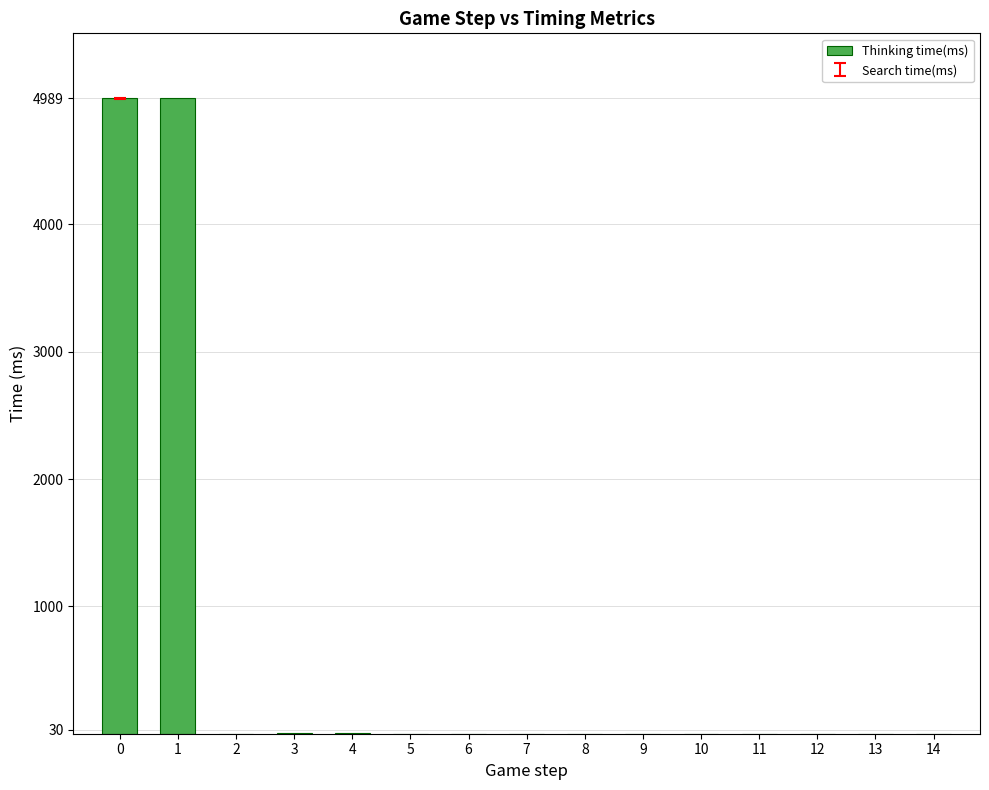

The value at 0 is 4989. True or false?

True